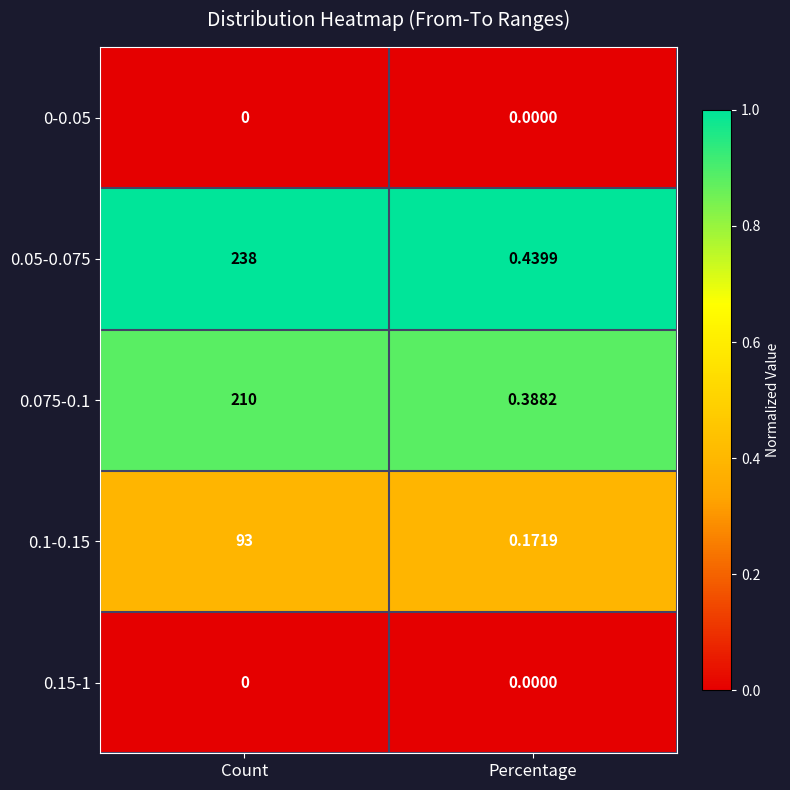

Which series changed the most between Count and Percentage?

0.05-0.075